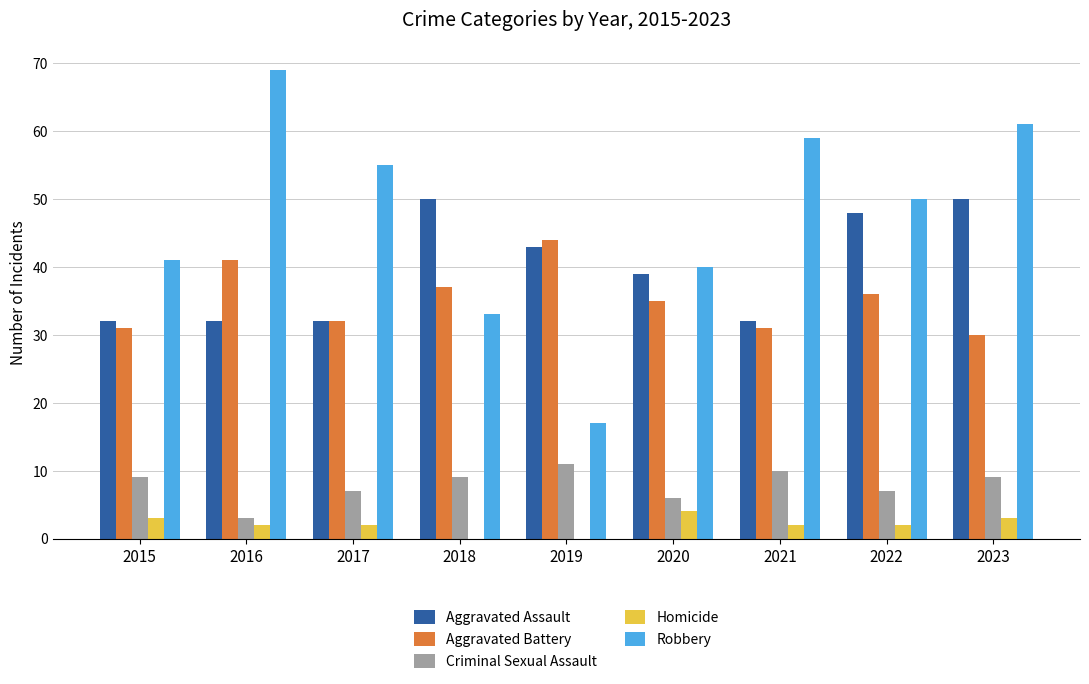

How many groups of bars are there?

9